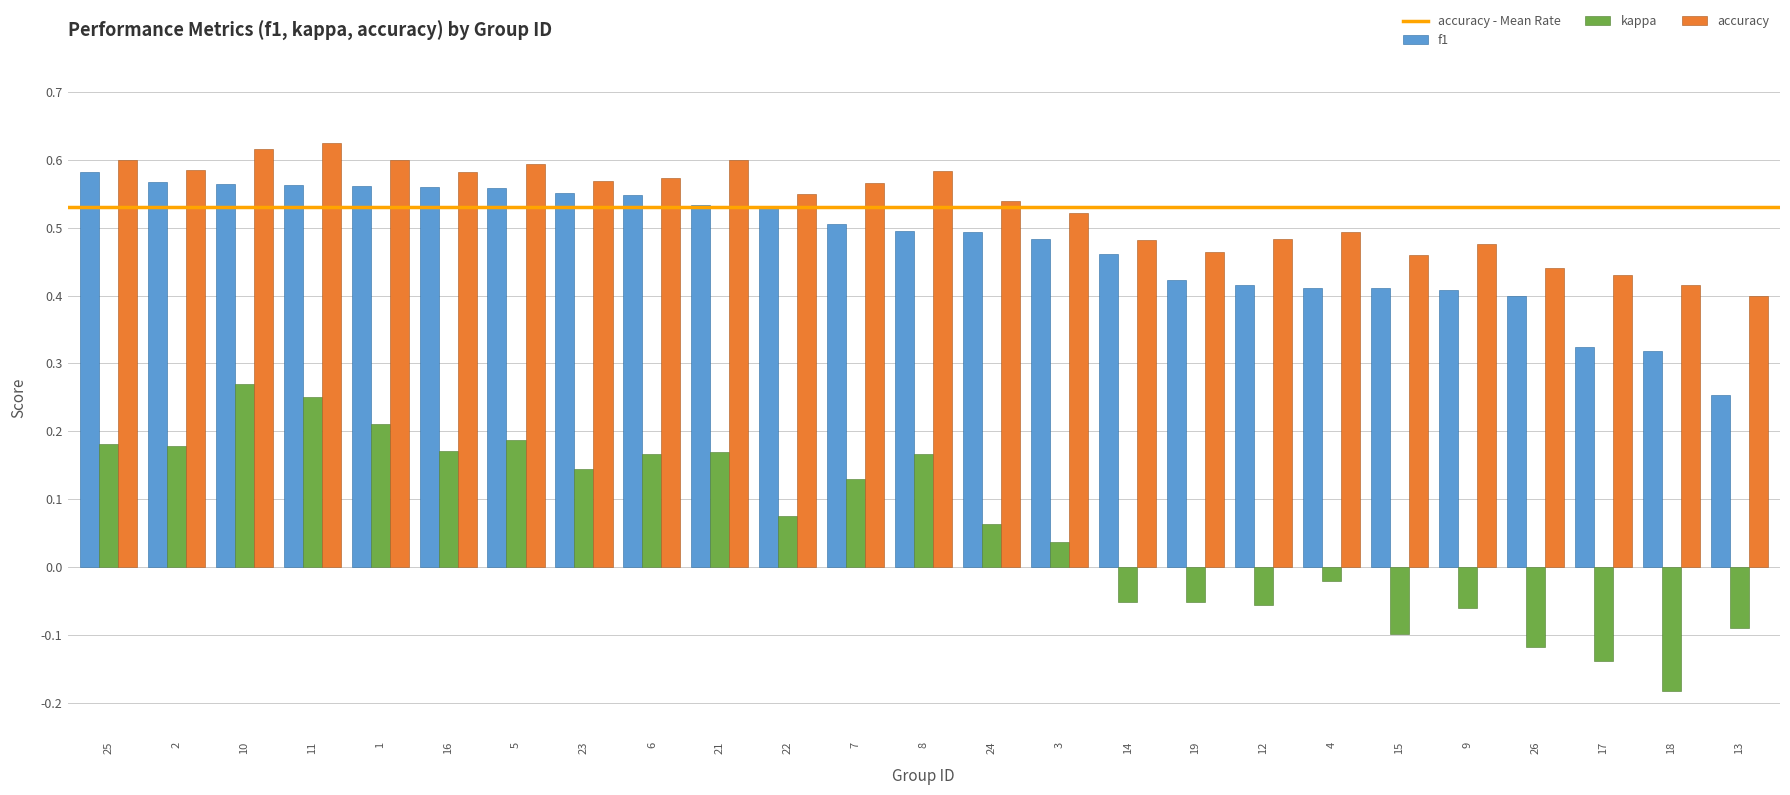

Rank the series by their maximum value, from highest to lowest.

accuracy, f1, kappa